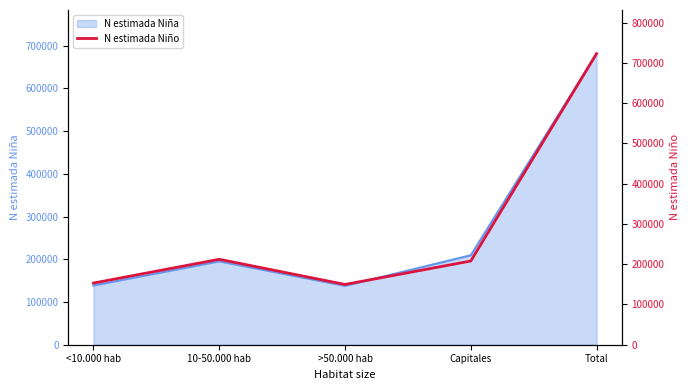

Where does the data first go above 207824?

10-50.000 hab